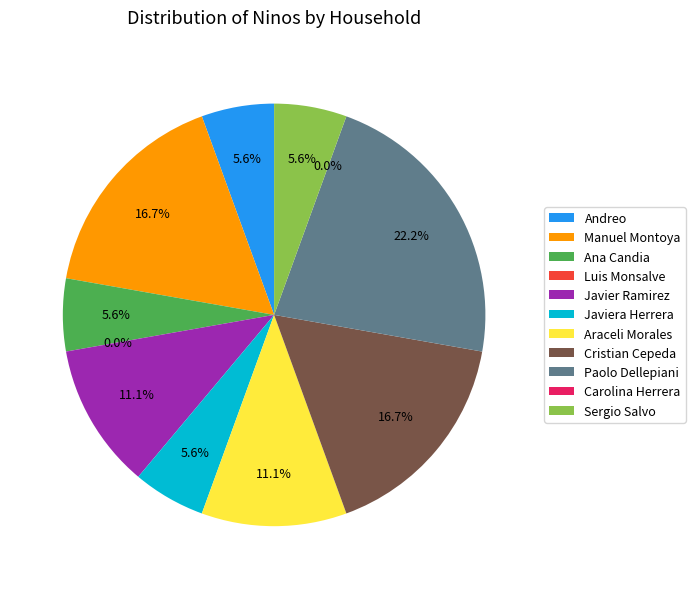

What portion of the pie excludes Paolo Dellepiani?

77.8%